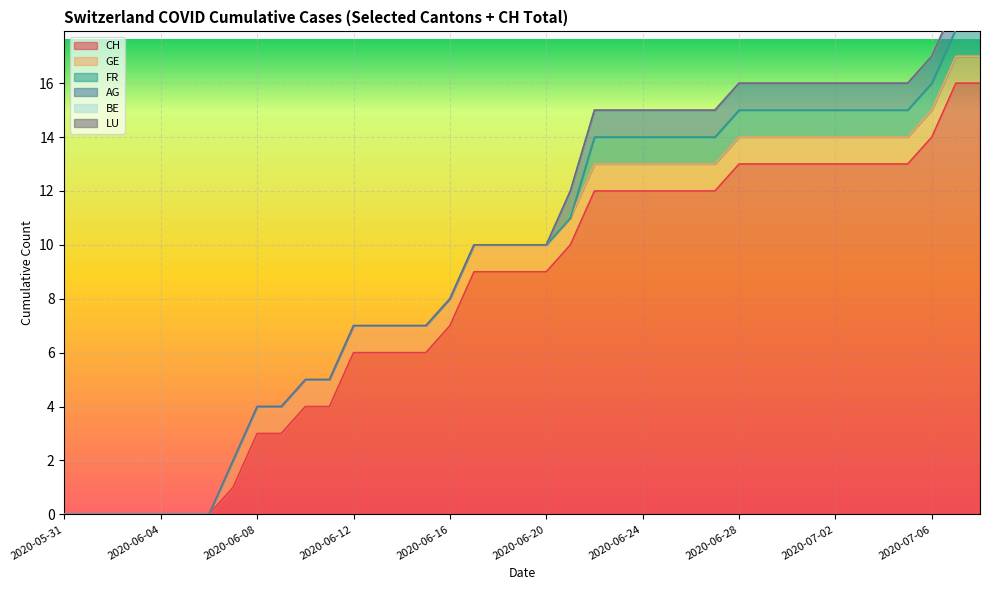

True or false: FR and CH cross at least once.

False